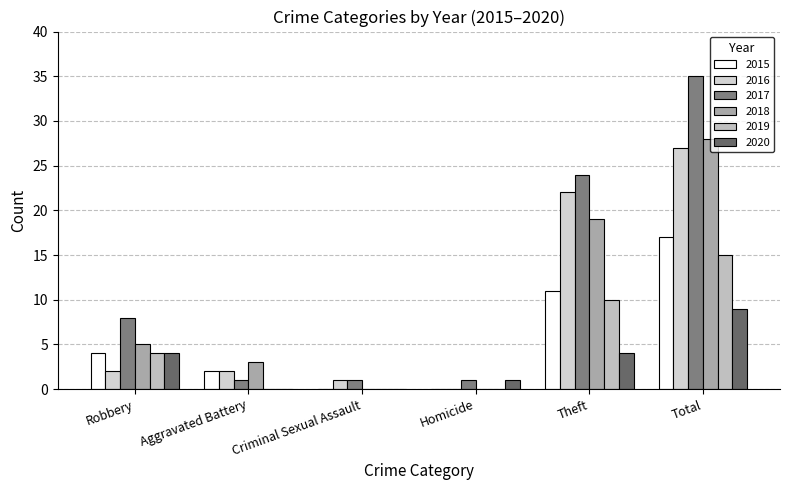

How many data points does each series have?

6